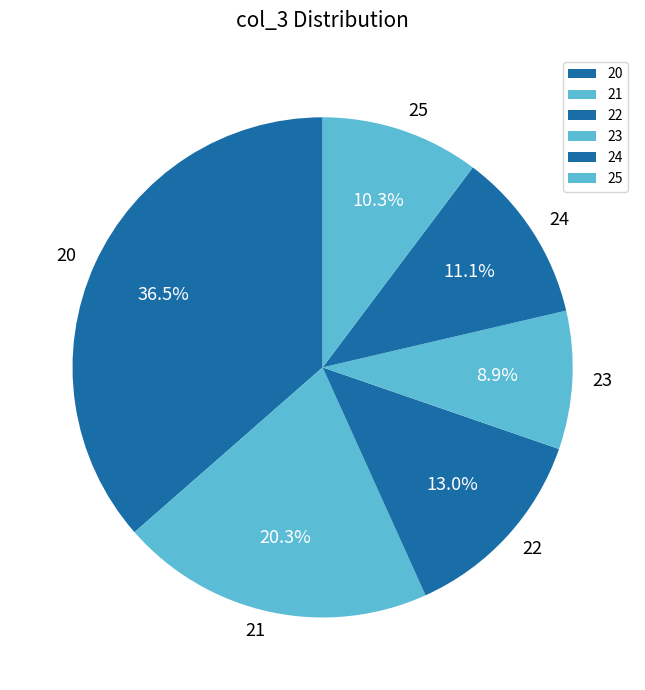

To the nearest percent, what is the difference between the 24 and 20 slice percentages?

25%